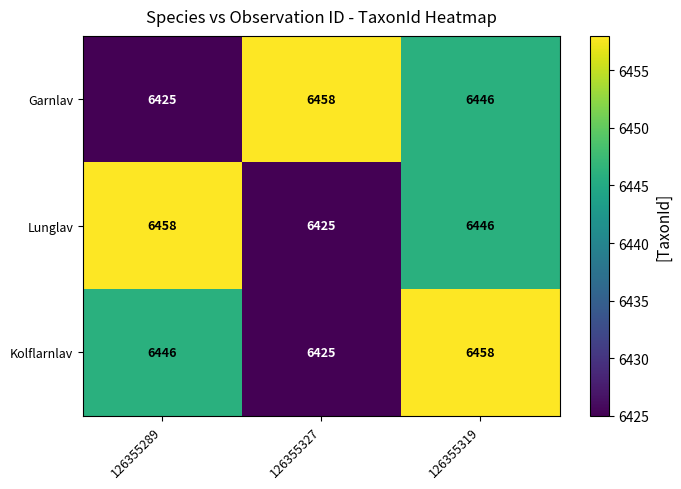

At 126355289, list the series in order from largest to smallest.

Lunglav, Kolflarnlav, Garnlav